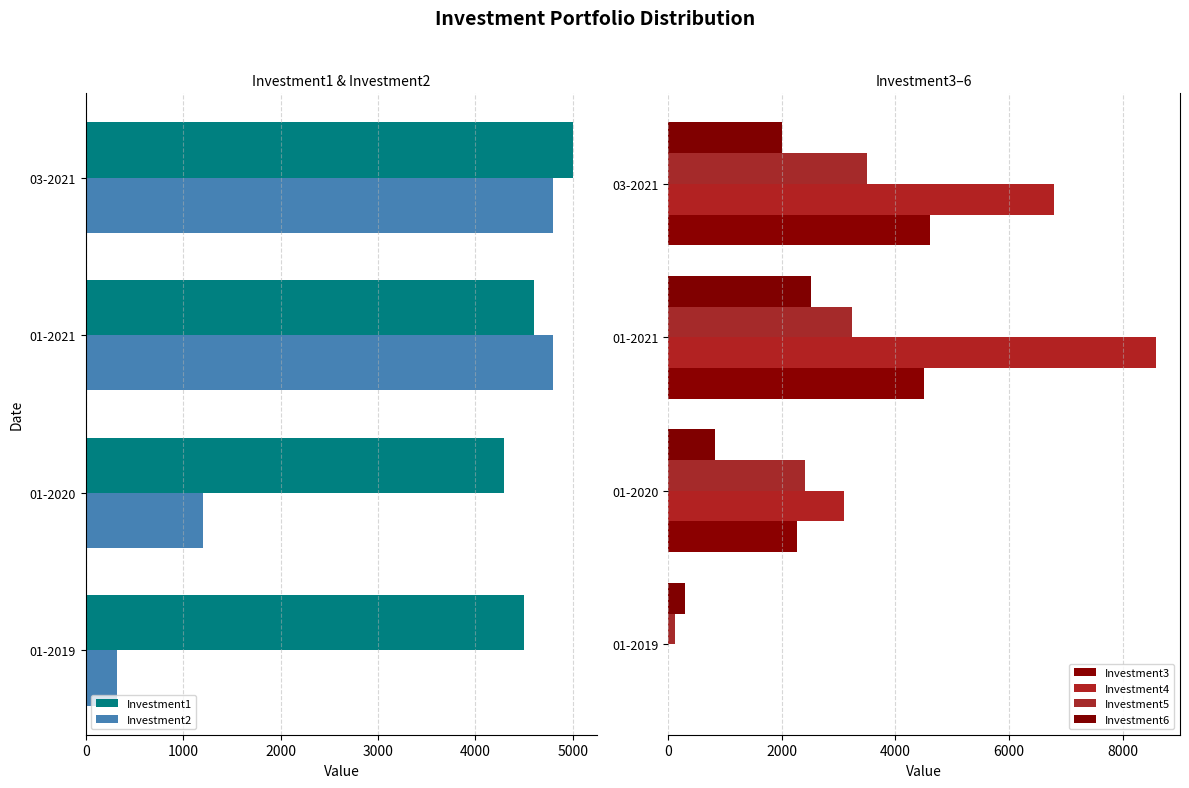

How many values in the Investment3 series exceed 4500?

2